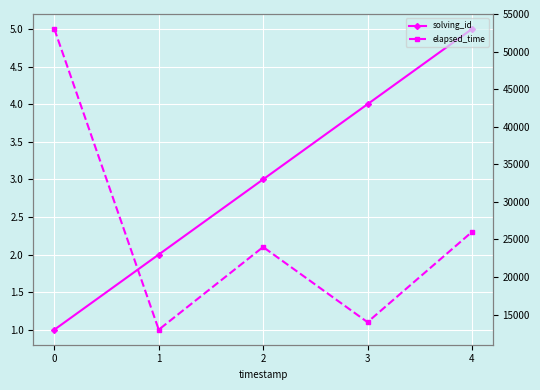

Which series has the largest total across all categories?

elapsed_time